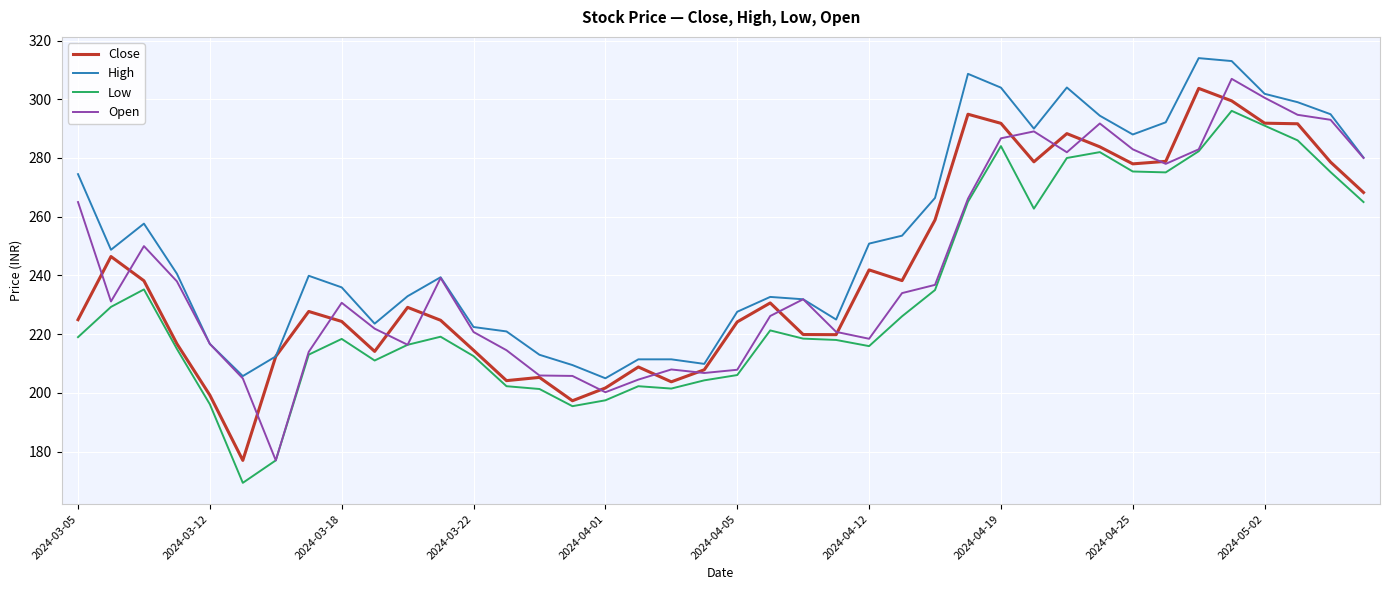

What are all the series names shown in the legend?

Close, High, Low, Open